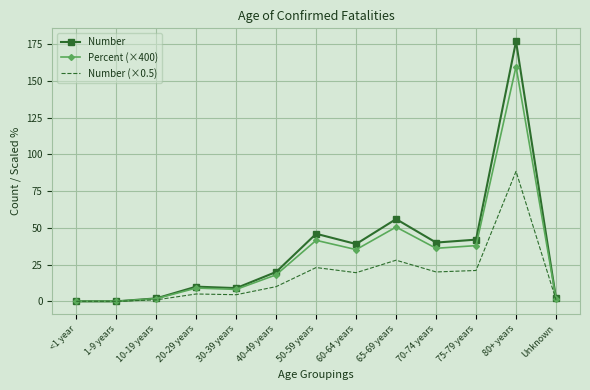

What is the difference between the highest and lowest values at 75-79 years?

21.0